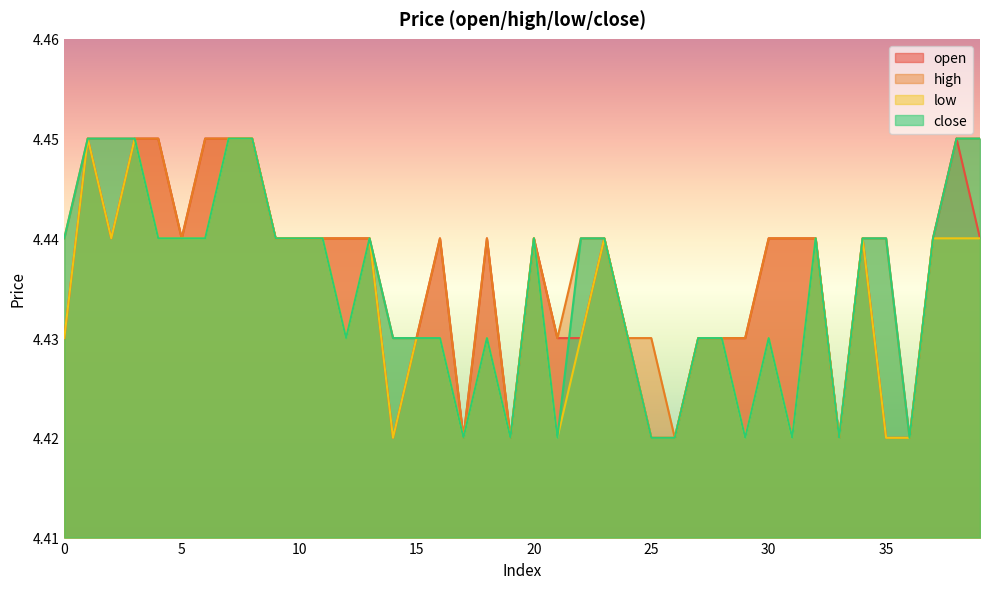

What value does the low series have at 9?

4.4